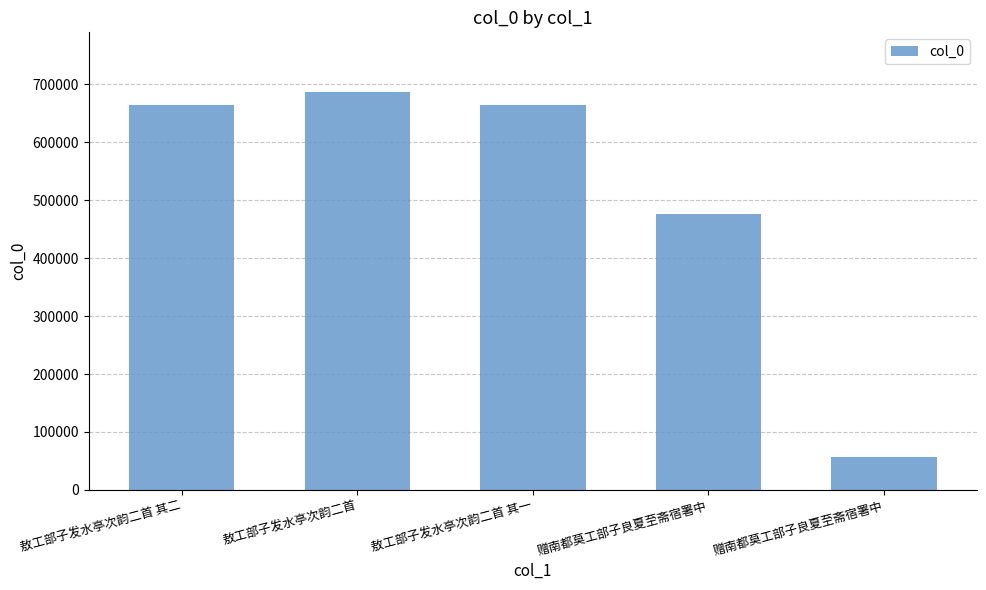

List the labels in order of value, largest first.

敖工部子发水亭次韵二首, 敖工部子发水亭次韵二首 其二, 敖工部子发水亭次韵二首 其一, 赠南都莫工部子良夏至斋宿署中, 赠南都莫工部子良夏至斋宿署中